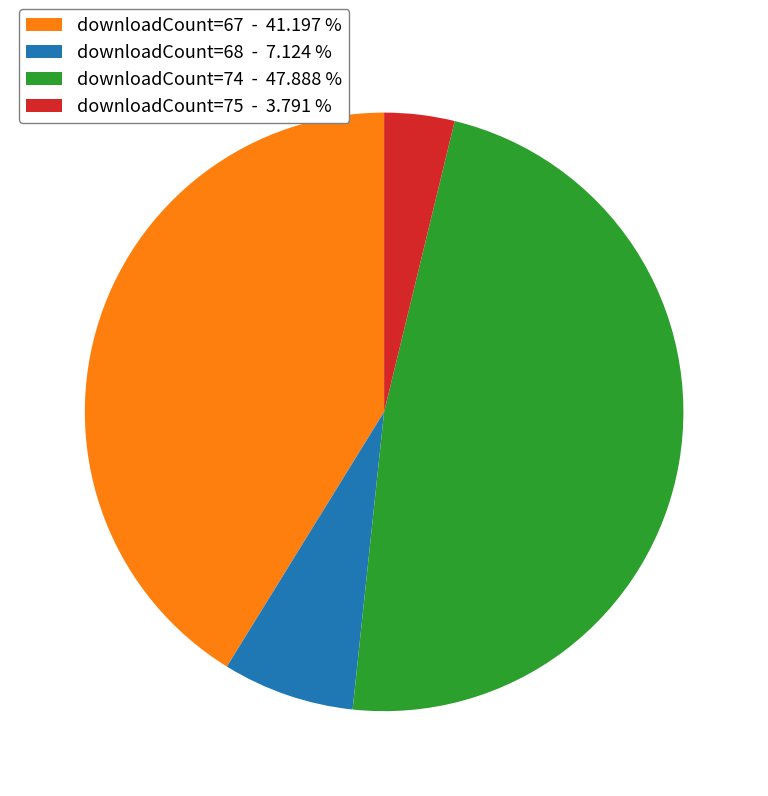

How many segments does this pie chart have?

4